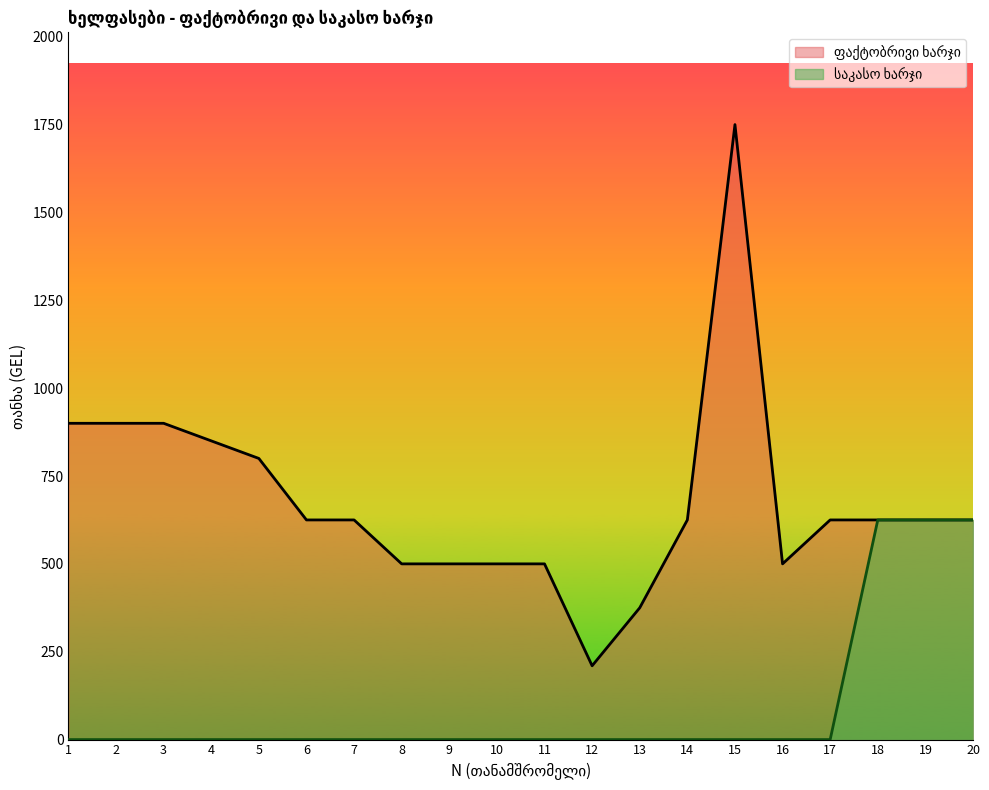

Reading left to right, extract all data points from this chart.

ფაქტობრივი ხარჯი: 1=900	2=900	3=900	4=850	5=800	6=625	7=625	8=500	9=500	10=500	11=500	12=210	13=375	14=625	15=1750	16=500	17=625	18=625	19=625	20=625
საკასო ხარჯი: 1=0	2=0	3=0	4=0	5=0	6=0	7=0	8=0	9=0	10=0	11=0	12=0	13=0	14=0	15=0	16=0	17=0	18=625	19=625	20=625